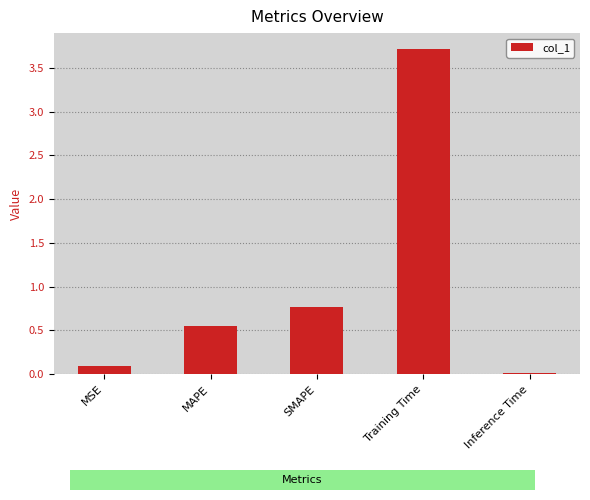

Which label corresponds to the smallest value in the chart?

Inference Time